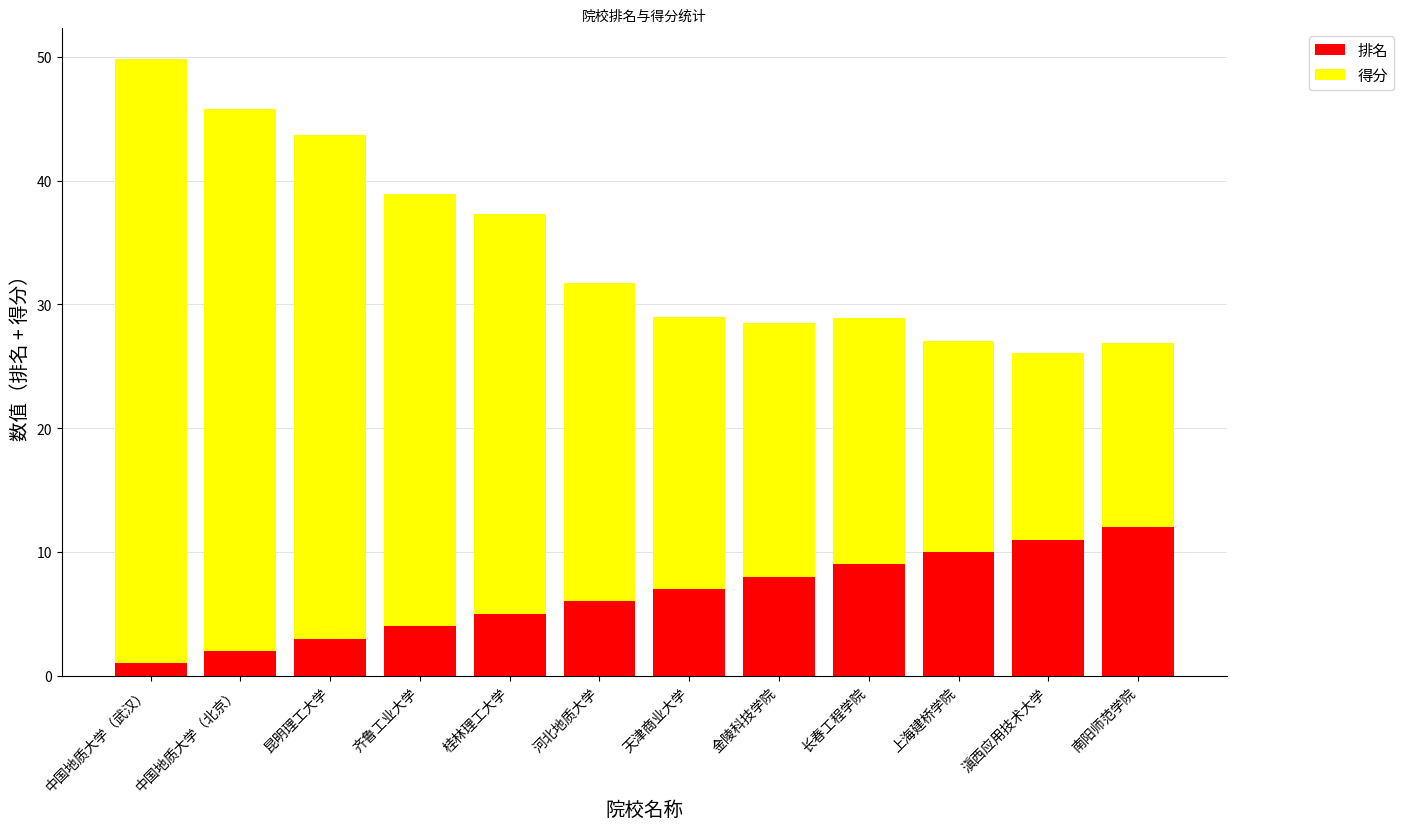

At which category is the sum across all series the highest?

中国地质大学（武汉）